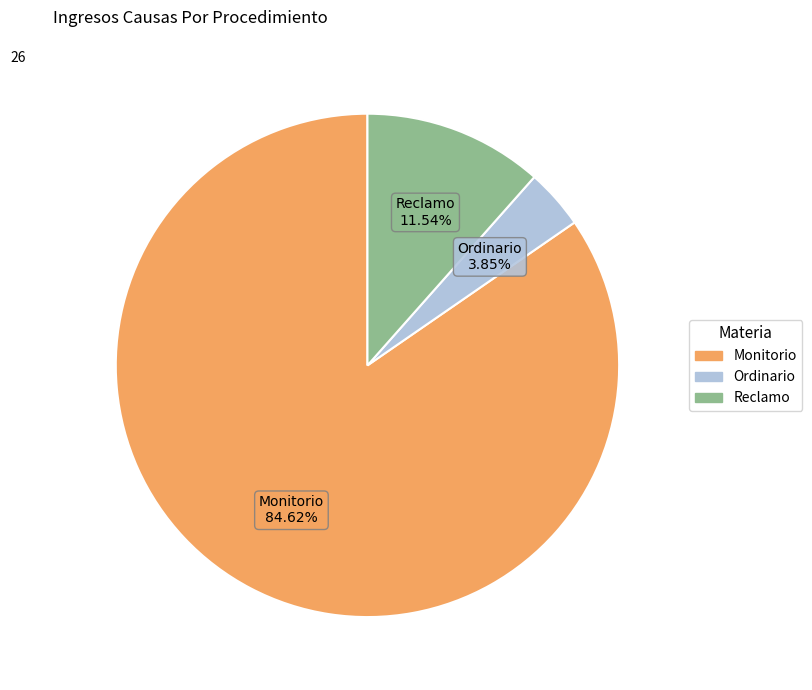

True or false: Ordinario accounts for 17% of the total.

False